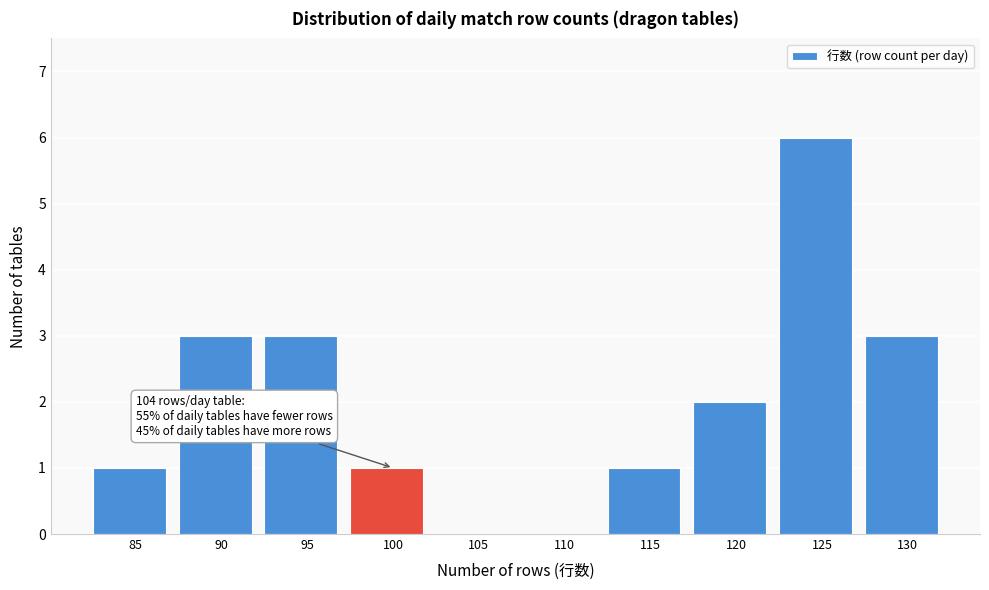

Reading right to left, what are all the values shown in this chart?

130=3	125=6	120=2	115=1	110=0	105=0	100=1	95=3	90=3	85=1